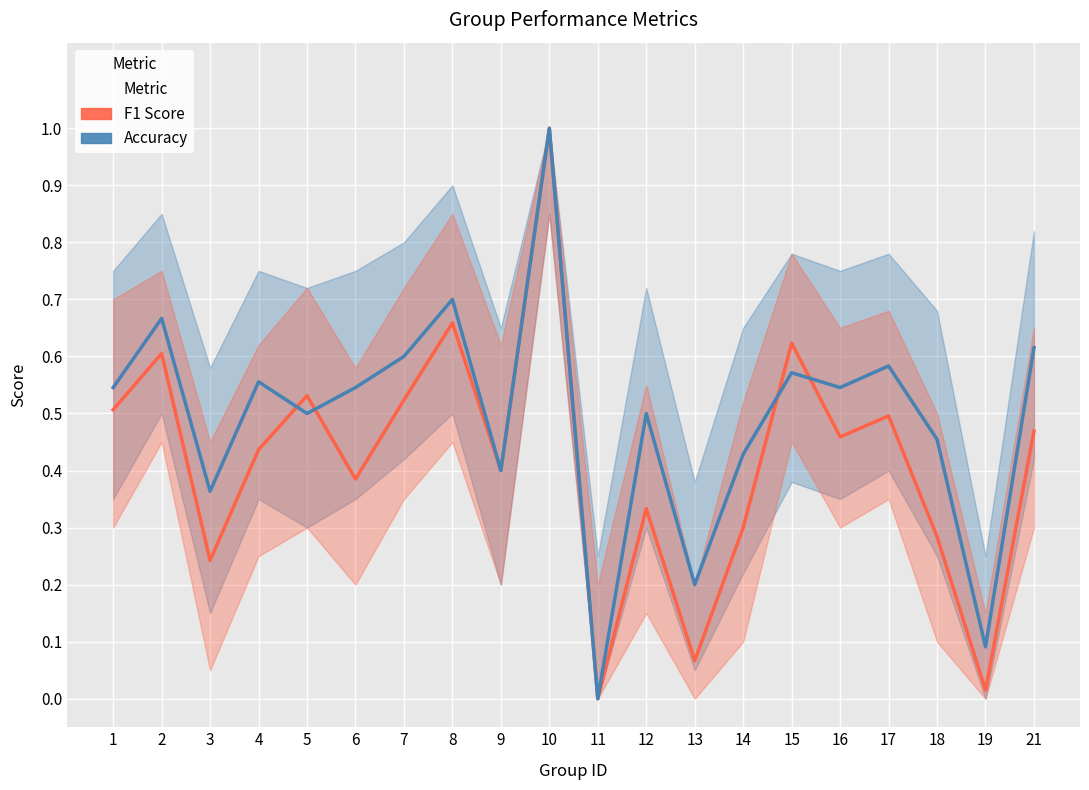

What is the sum of all F1 Score values?

8.3